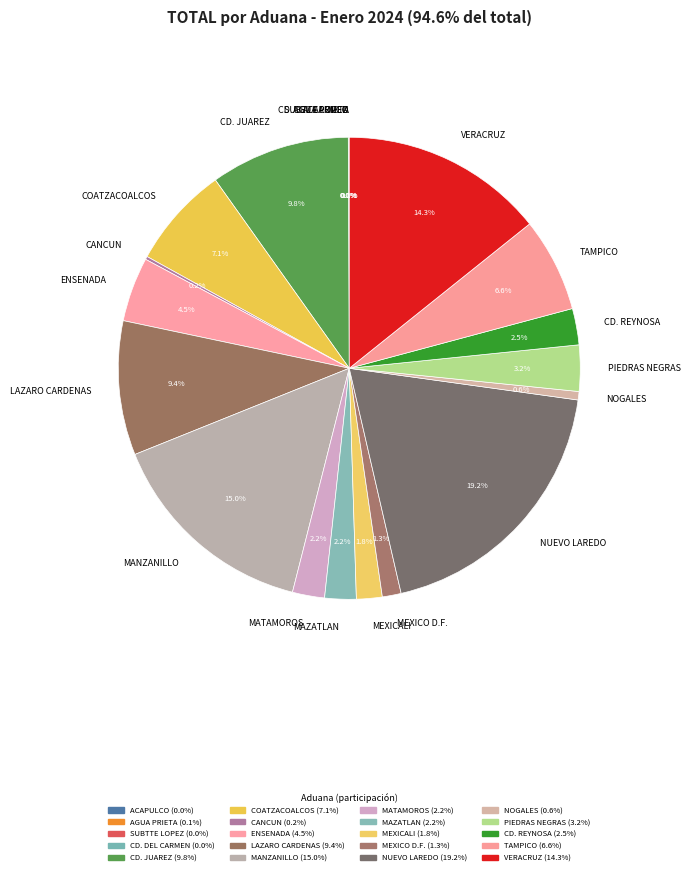

True or false: MAZATLAN accounts for 2% of the total.

True